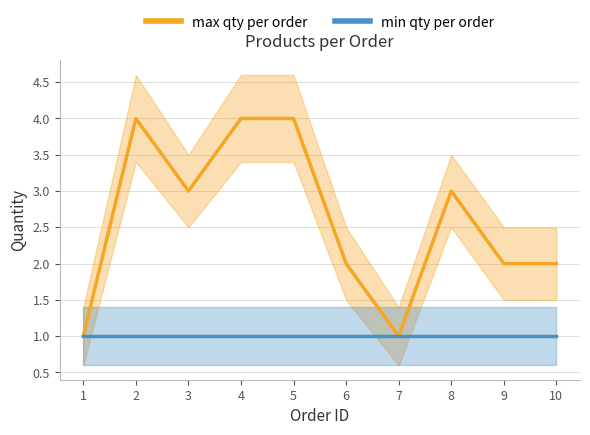

What is the total value across all series at 6?

3